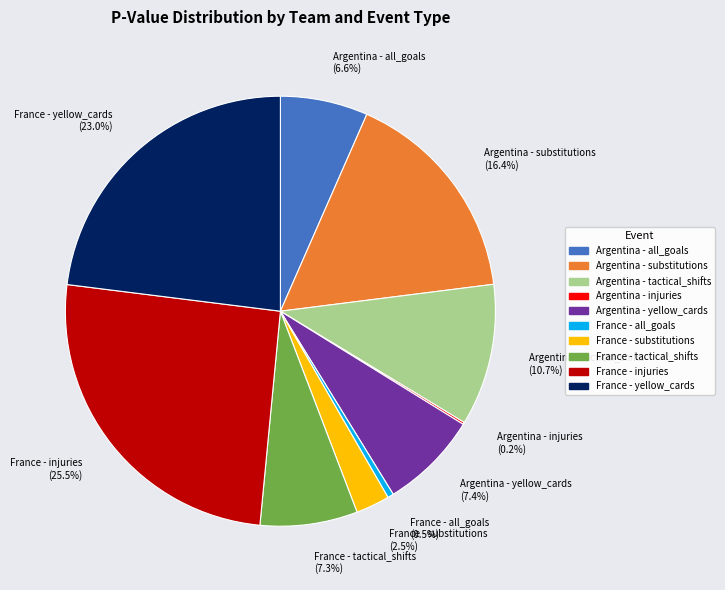

What is the total percentage of France - injuries (25.5%) and France - substitutions (2.5%)?

28.0%